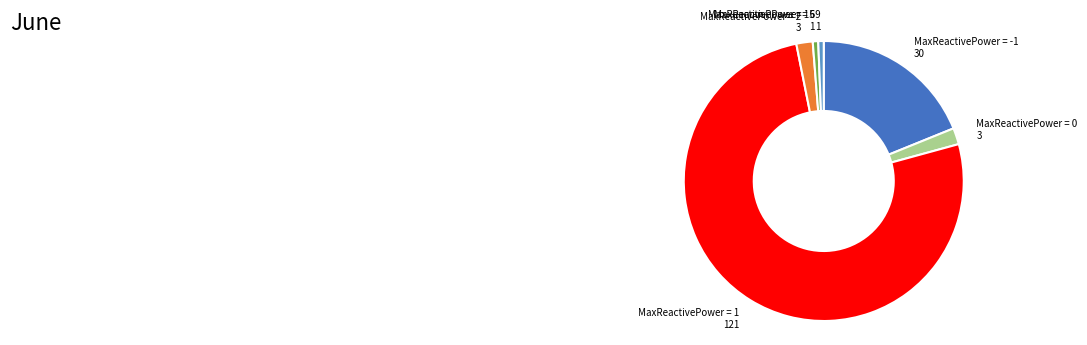

Is it true that MaxReactivePower = 15 1 is 1% of the pie?

True